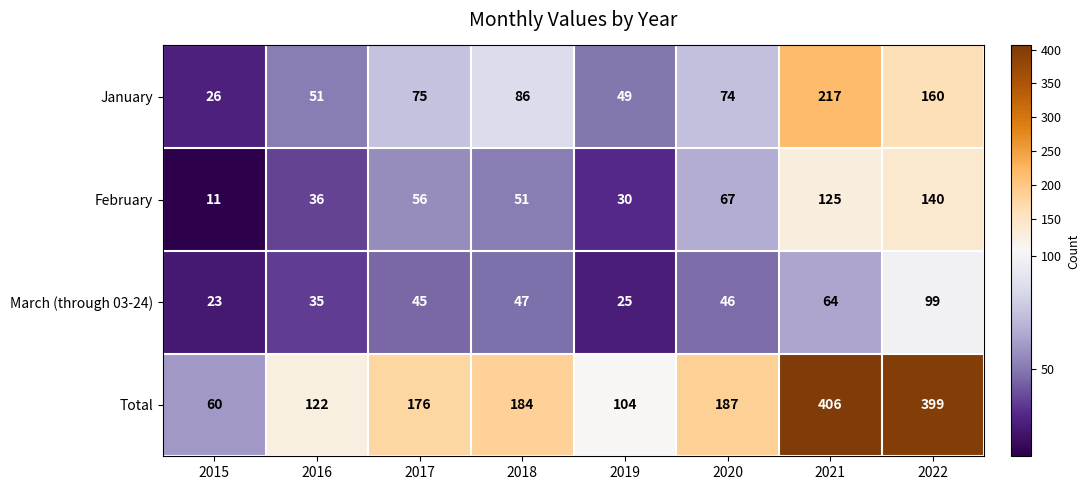

True or false: January has a value of 136 at 2021.

False